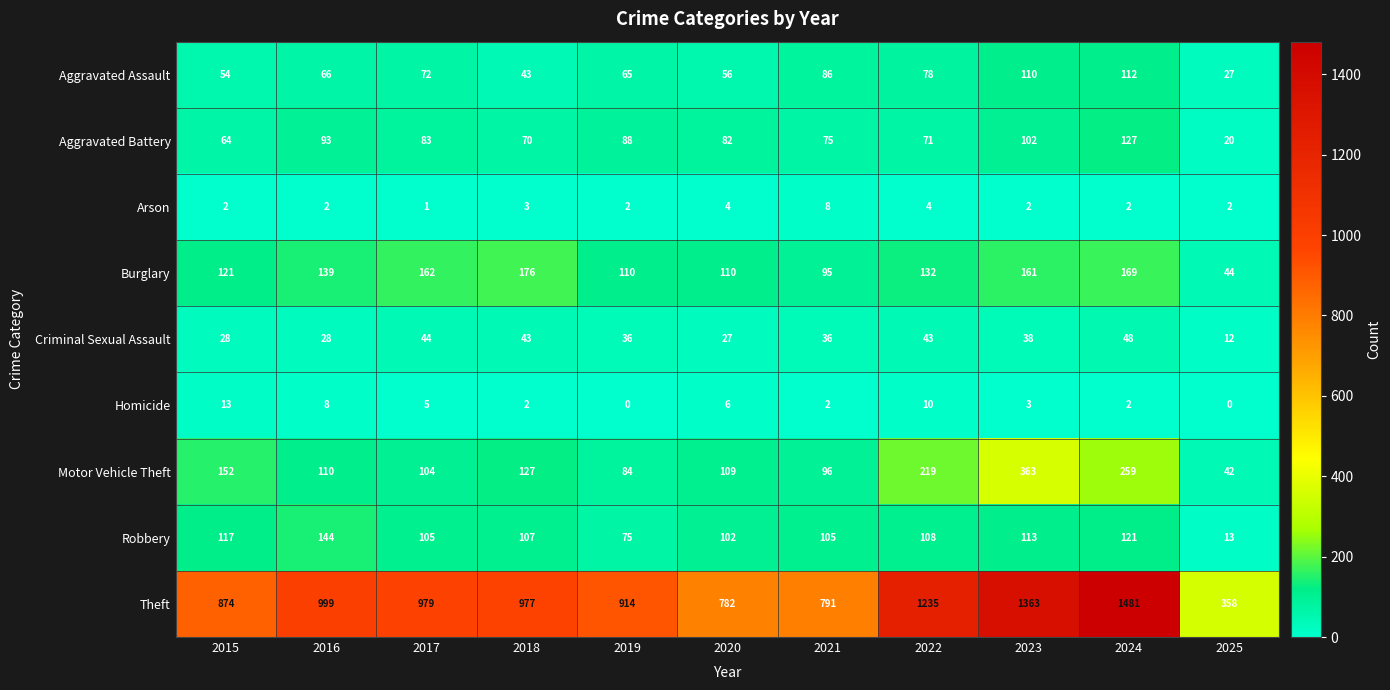

Which series has the widest spread of values?

Theft